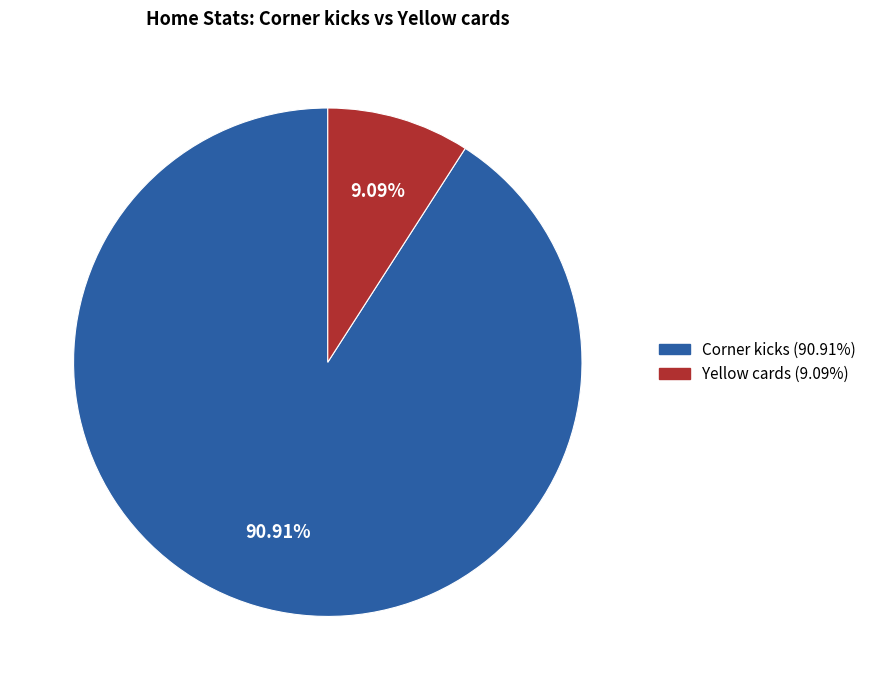

To the nearest percent, what is the average slice percentage?

50%